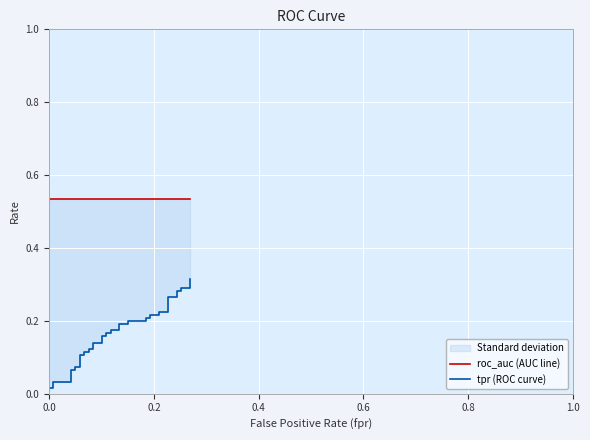

At how many categories does at least one series exceed 0?

40